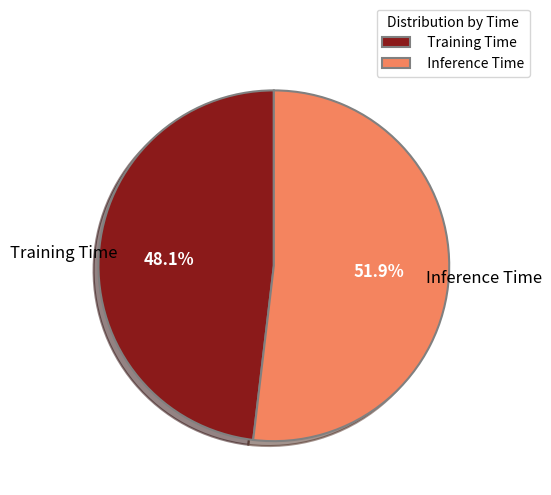

Is there a majority slice in this chart?

Yes